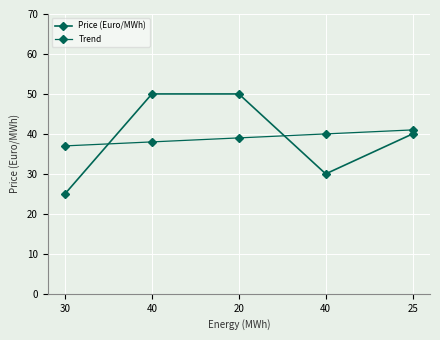

At 40, list the series in order from largest to smallest.

Price (Euro/MWh), Trend